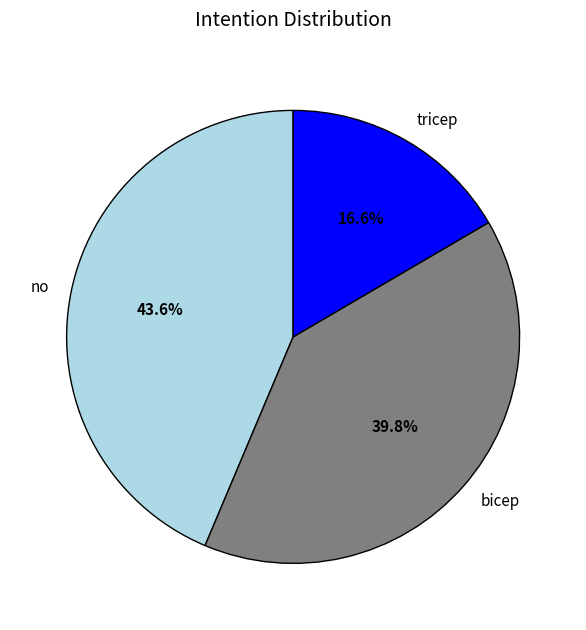

Which category has the smallest portion of the pie?

tricep